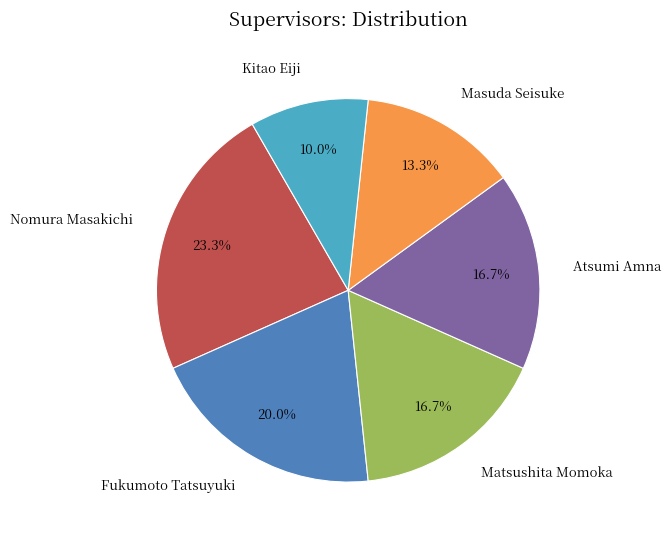

Between Fukumoto Tatsuyuki and Masuda Seisuke, which is larger?

Fukumoto Tatsuyuki